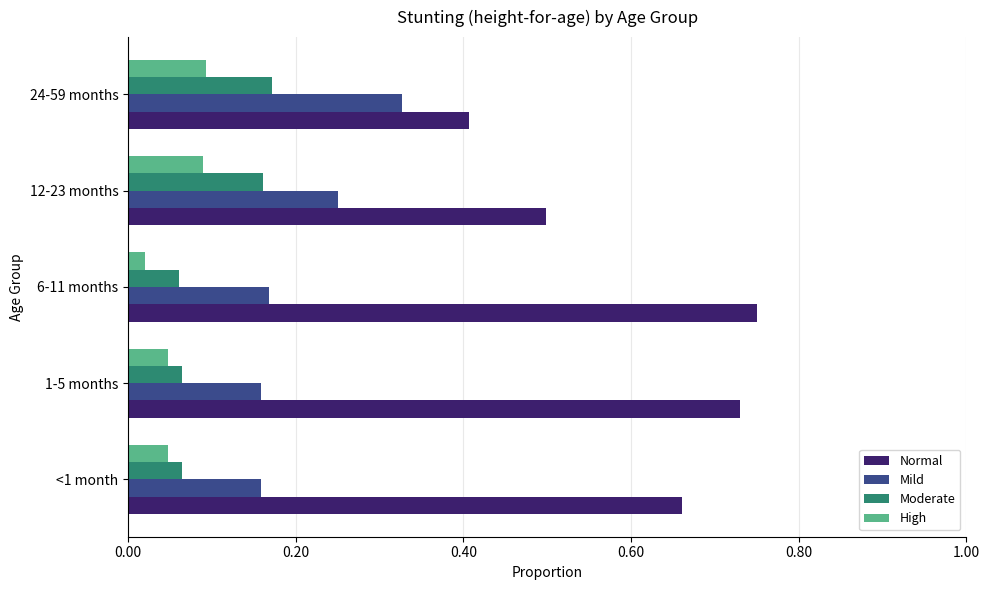

What is the lowest value of the Normal series?

0.4